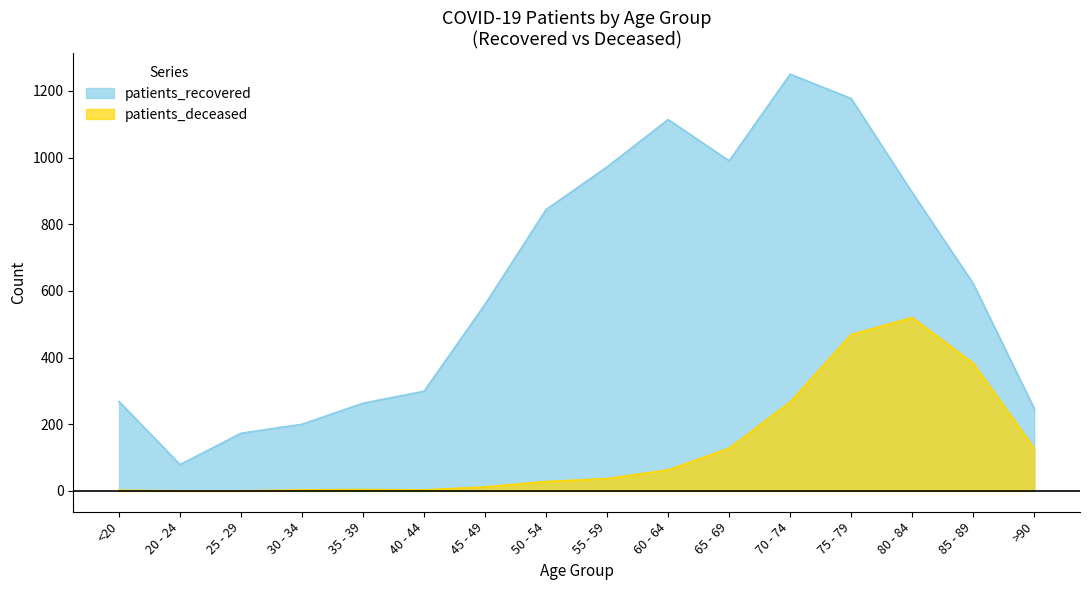

Between <20 and >90, which is larger?

<20